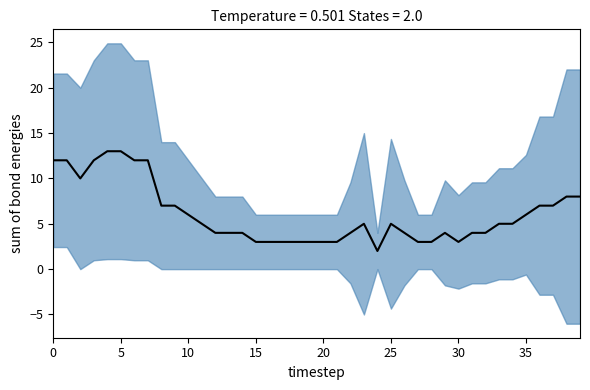

At which category does the chart reach its minimum across all series?

24